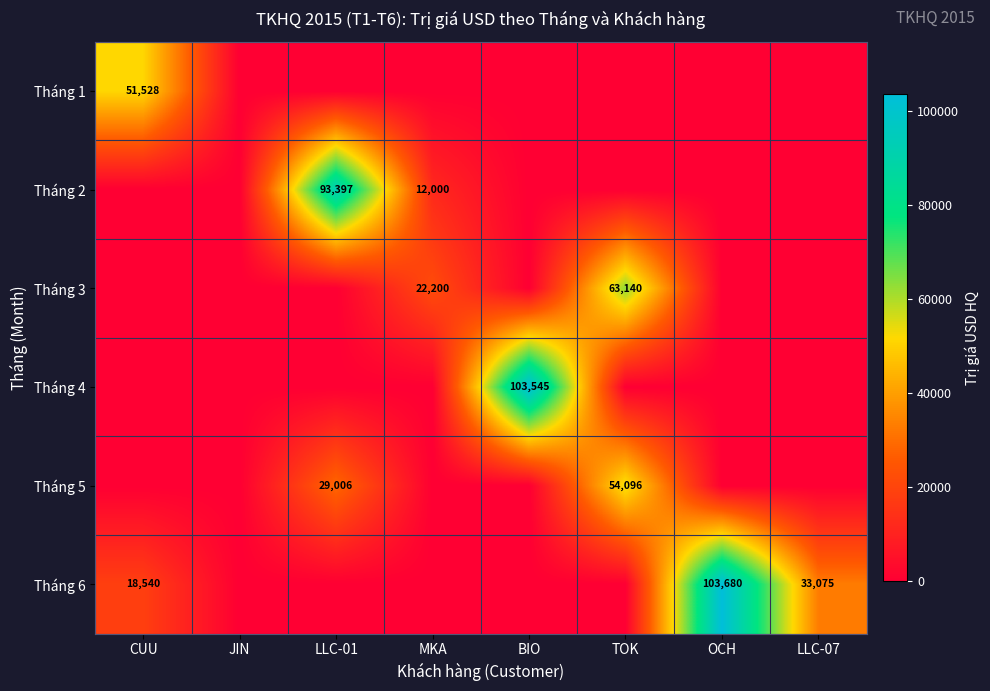

The Tháng 1 series shows 51528 at CUU. True or false?

True